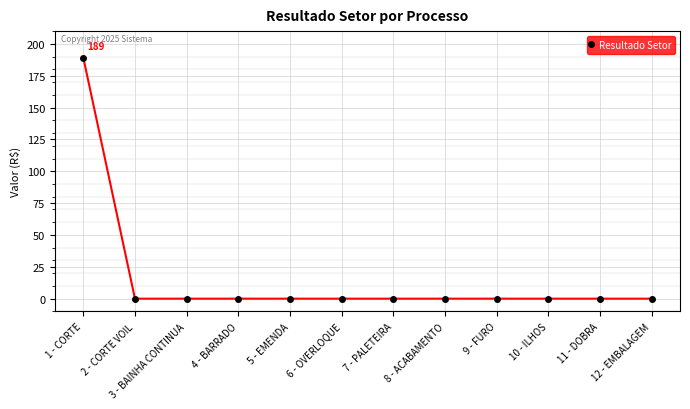

What is the sum of all values?

189.2